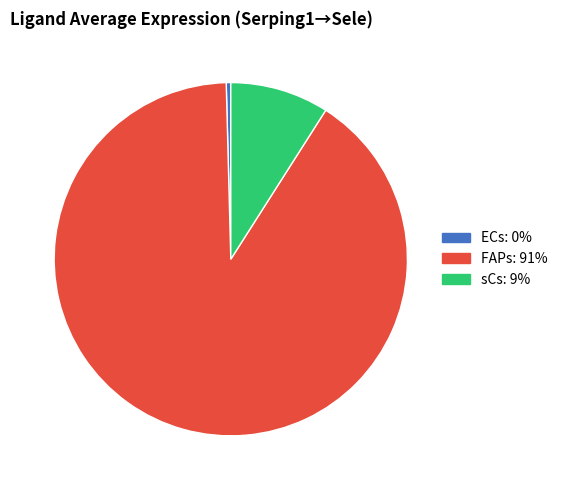

Does FAPs account for over 50% of the chart?

Yes